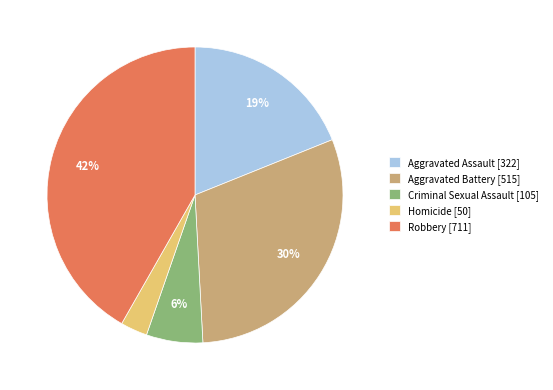

To the nearest percent, what portion does Criminal Sexual Assault represent?

6%